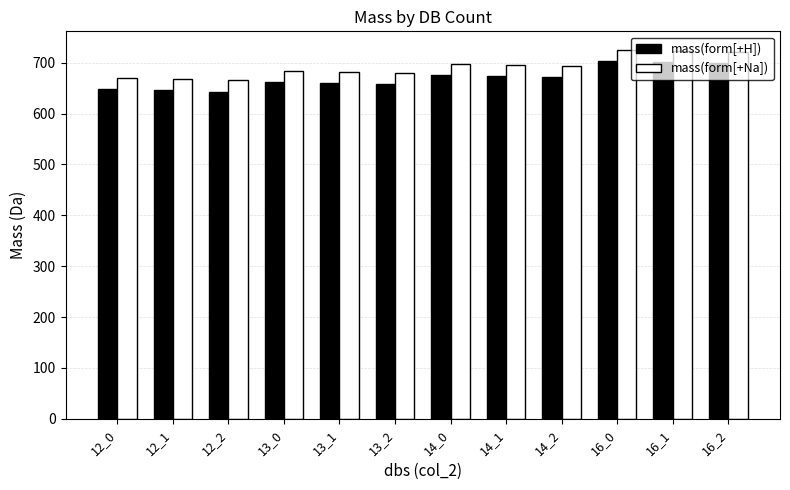

Does the chart contain any negative values?

No